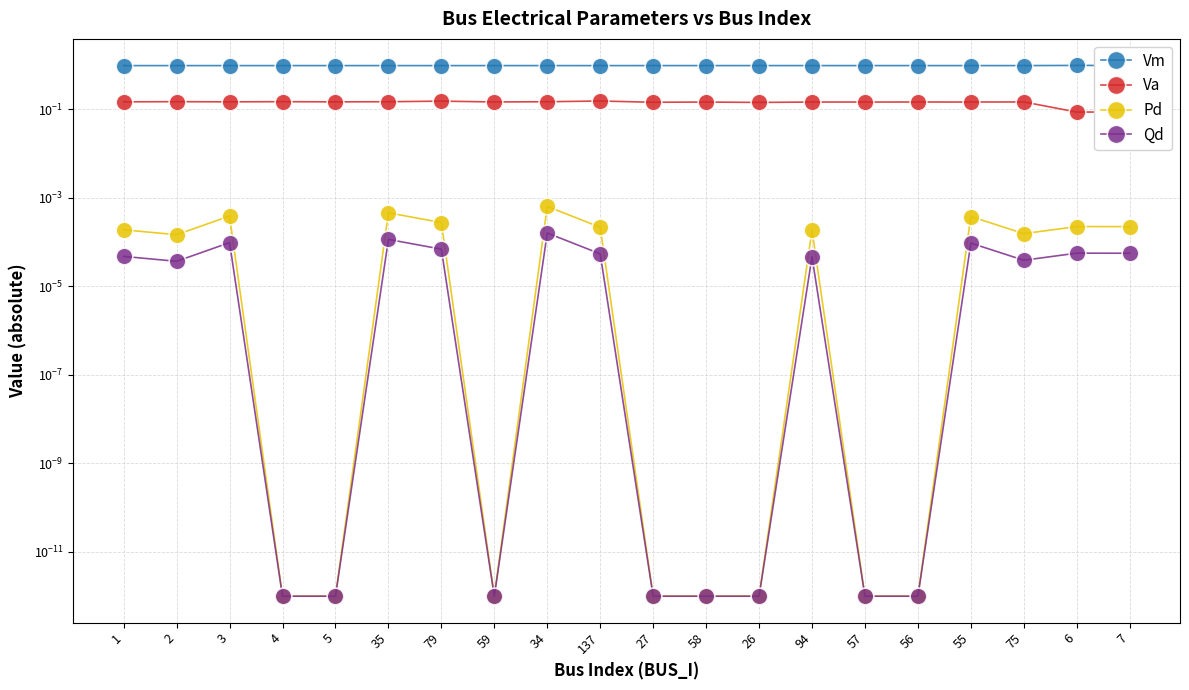

Between 2 and 5, which is larger?

5